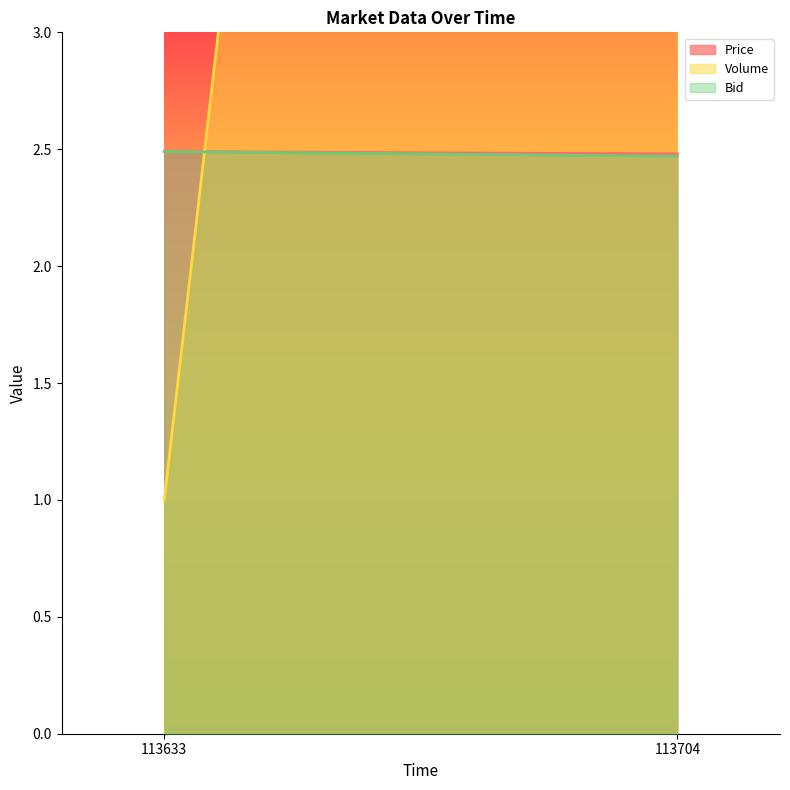

Reading right to left, list all the values displayed in this chart.

Price: 113704=2.5	113633=2.5
Volume: 113704=20.0	113633=1.0
Bid: 113704=2.5	113633=2.5